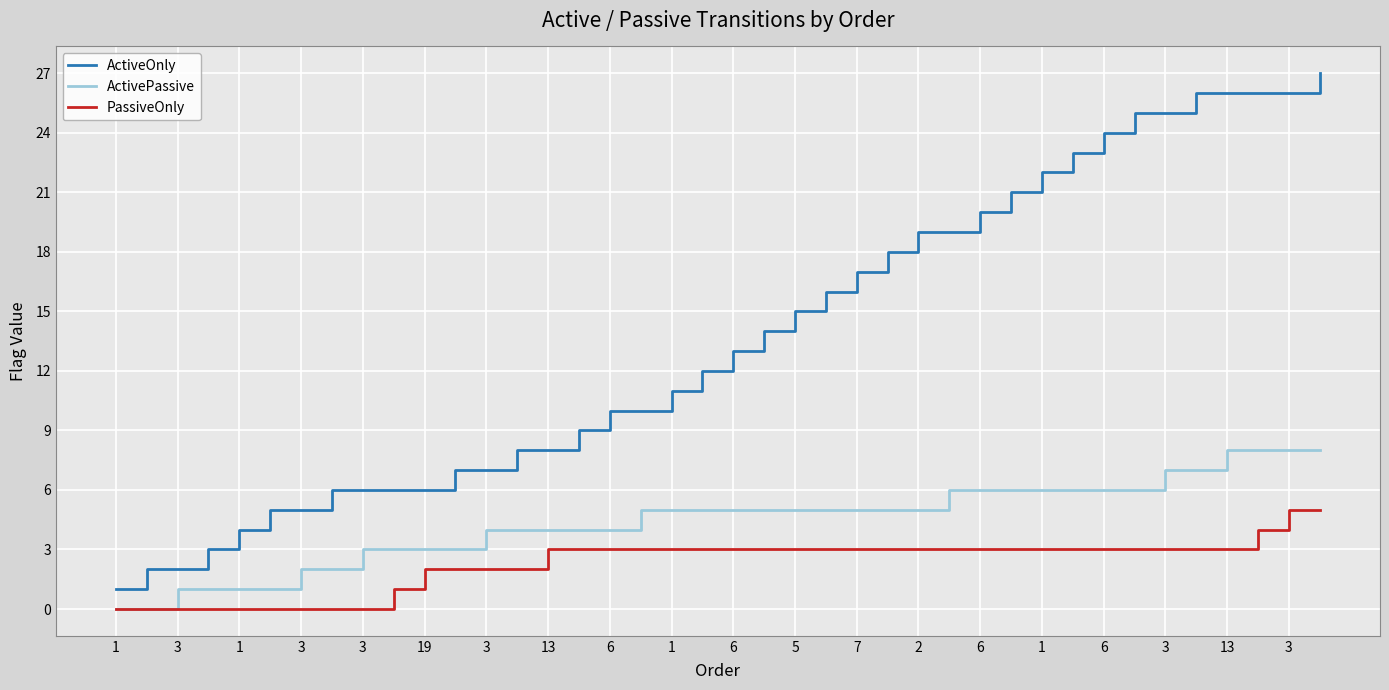

True or false: ActiveOnly and PassiveOnly cross at least once.

False